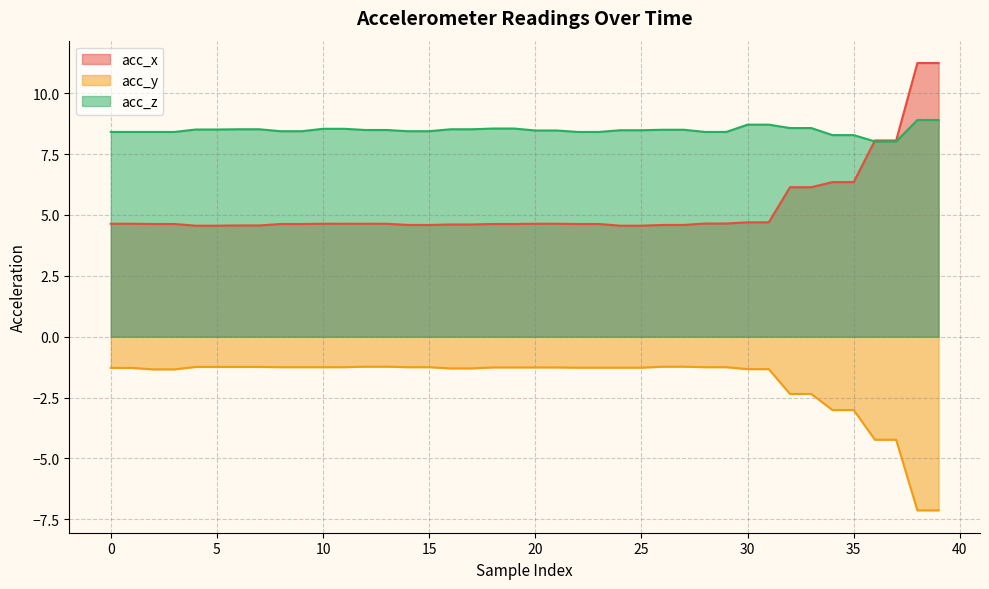

The acc_z series shows 8.5 at 20. True or false?

True